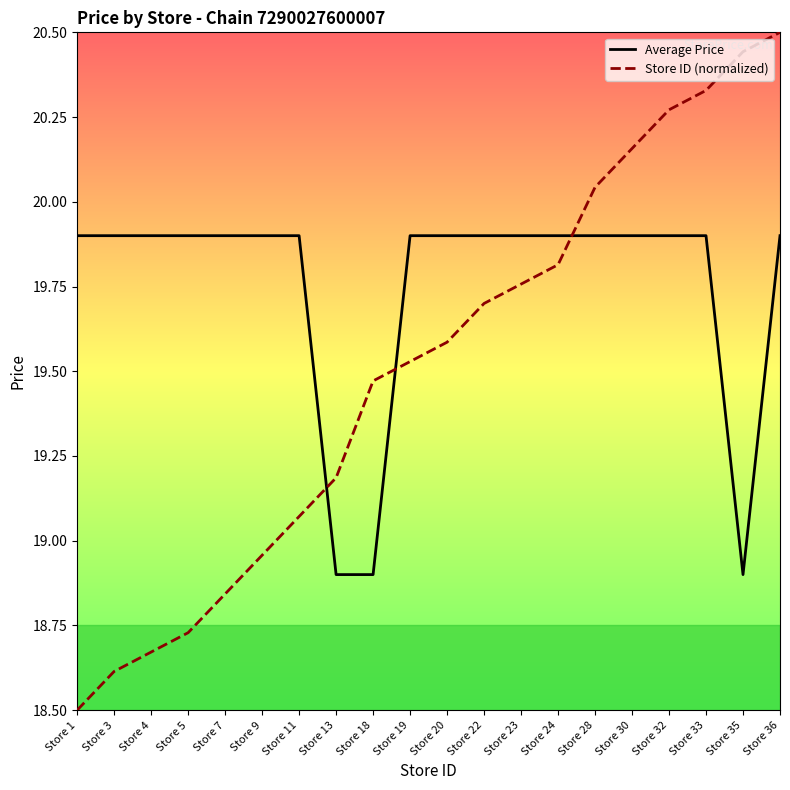

After their last crossing, which series has the higher values: Store ID (normalized) or Average Price?

Store ID (normalized)